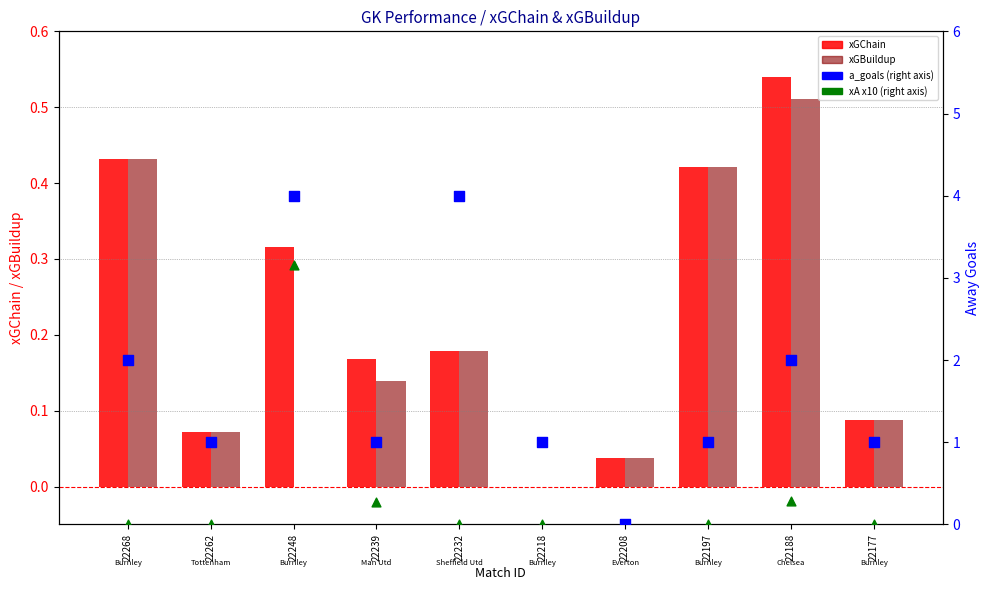

Which series has the largest total across all categories?

a_goals